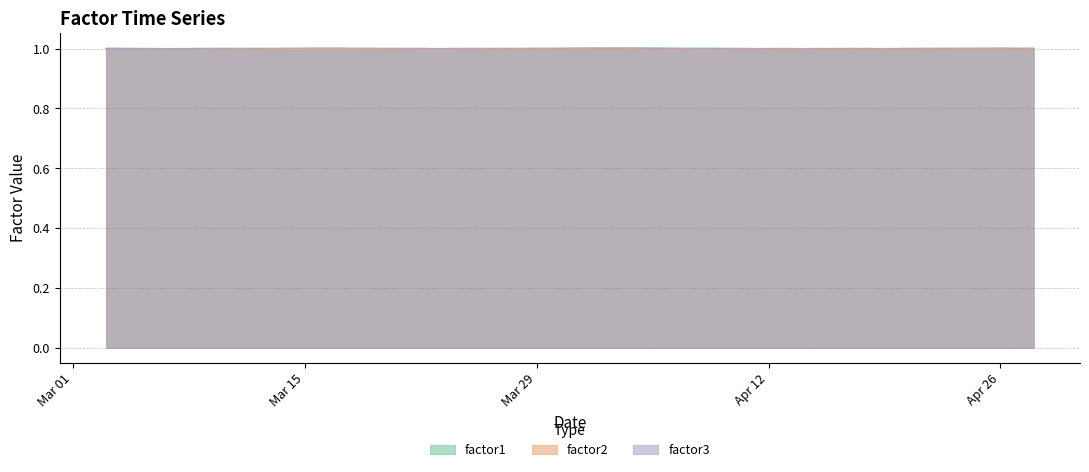

True or false: factor3 and factor2 intersect in this chart.

False